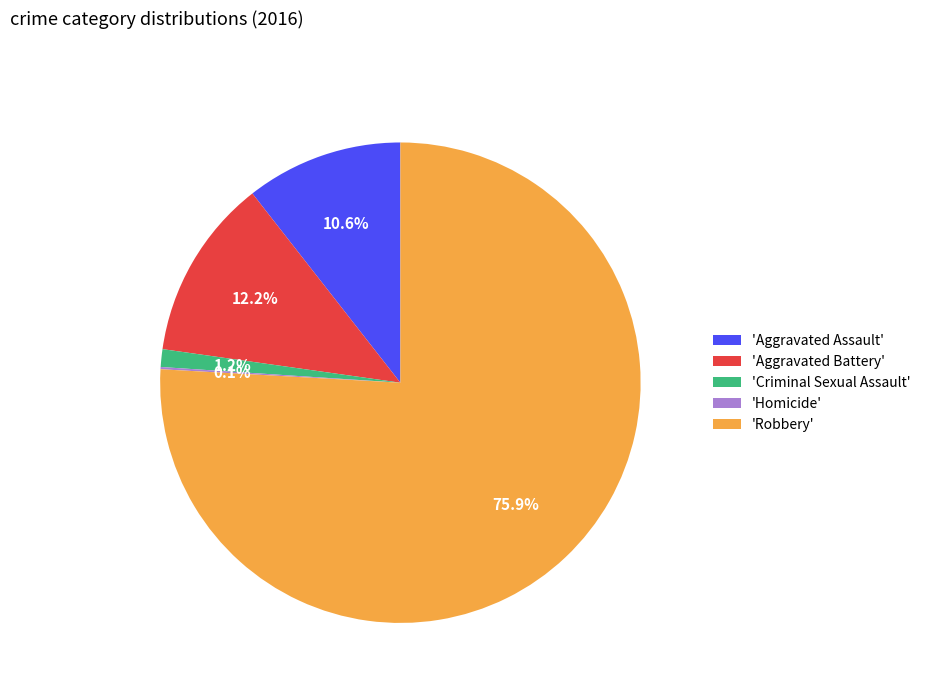

Combined, what portion of the pie is 'Criminal Sexual Assault' and 'Robbery'?

77.1%